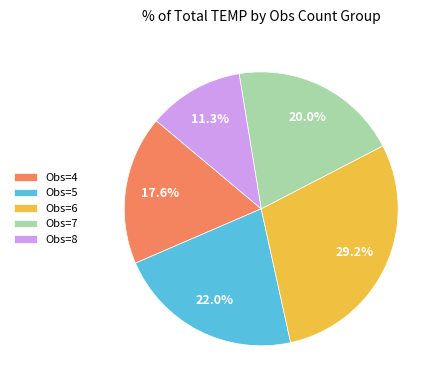

Approximately how many times larger is the value at Obs=7 compared to Obs=8?

1.8